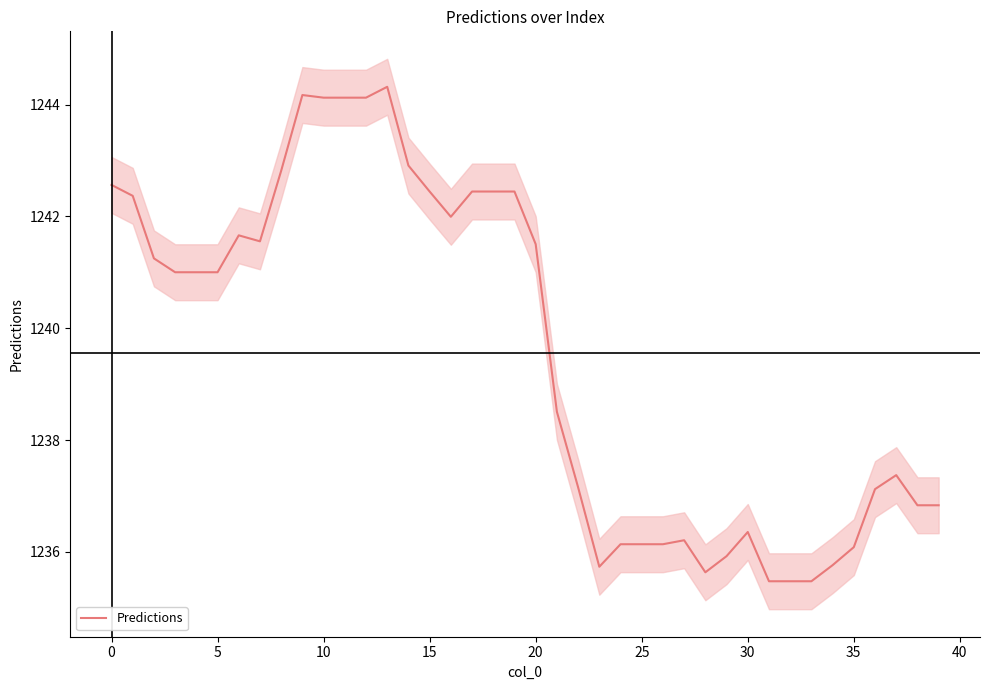

What is the minimum value for Predictions?

1235.5